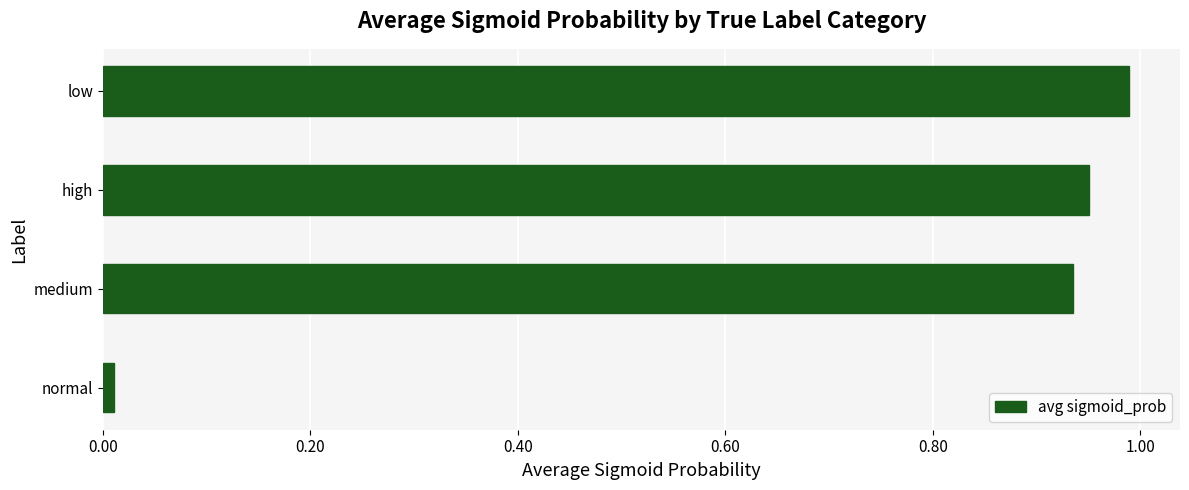

Are the bars grouped side by side (vs. stacked)?

No